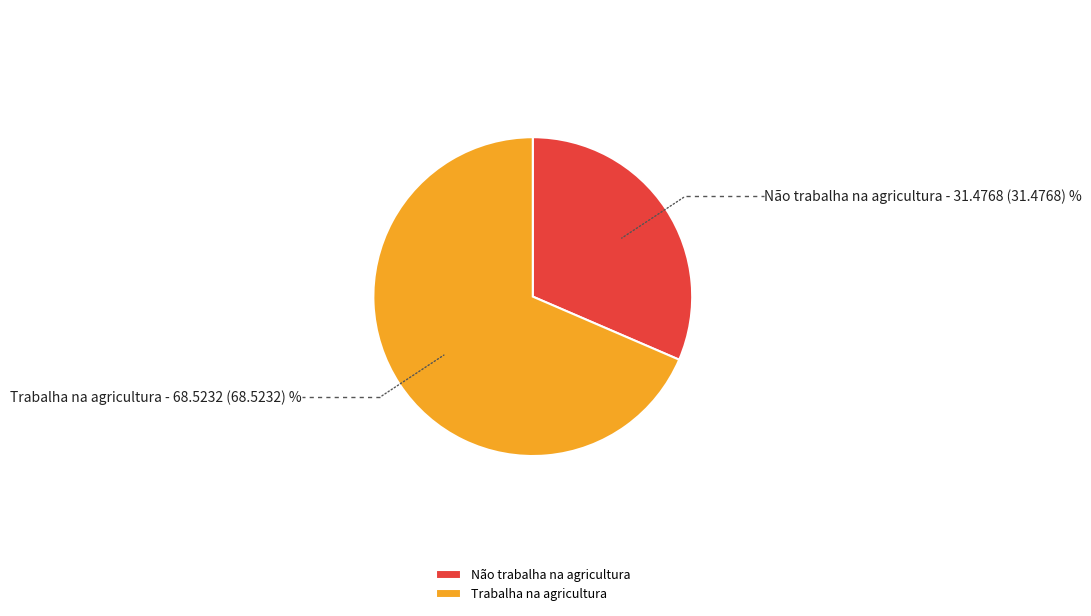

Which category accounts for the majority?

Trabalha na agricultura